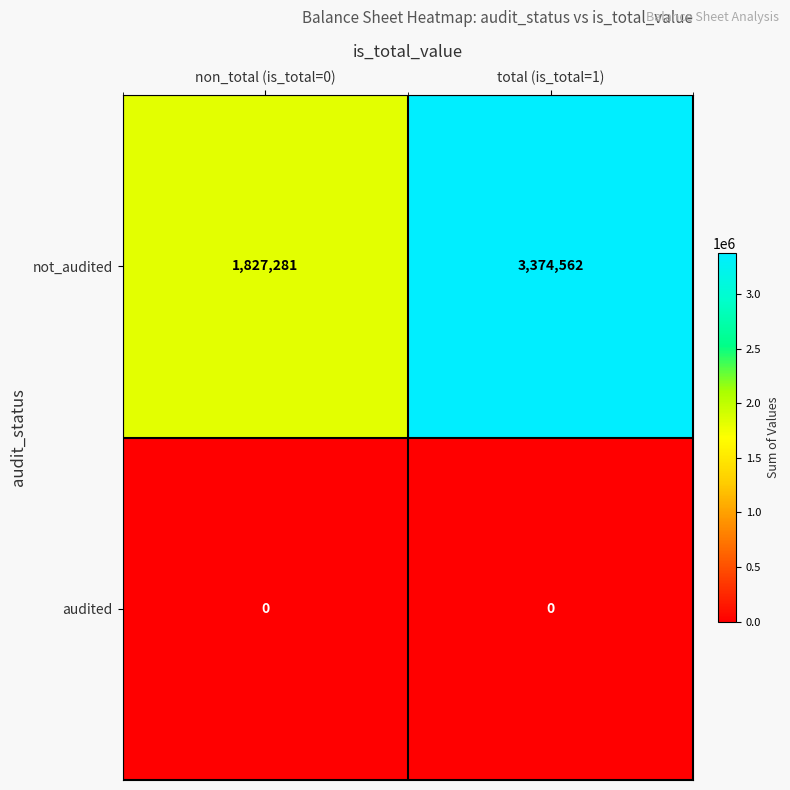

At which label does not_audited reach its peak?

total (is_total=1)